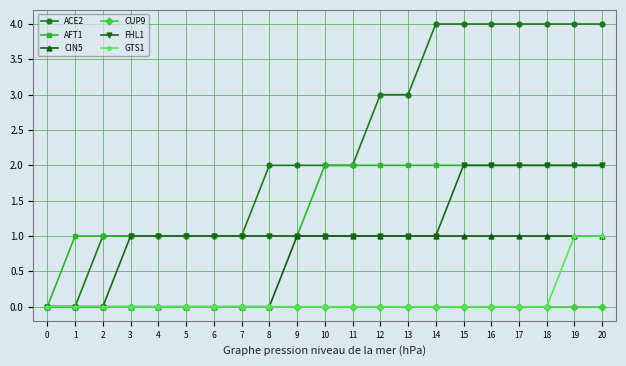

Between 2 and 4, which series saw the biggest shift?

FHL1